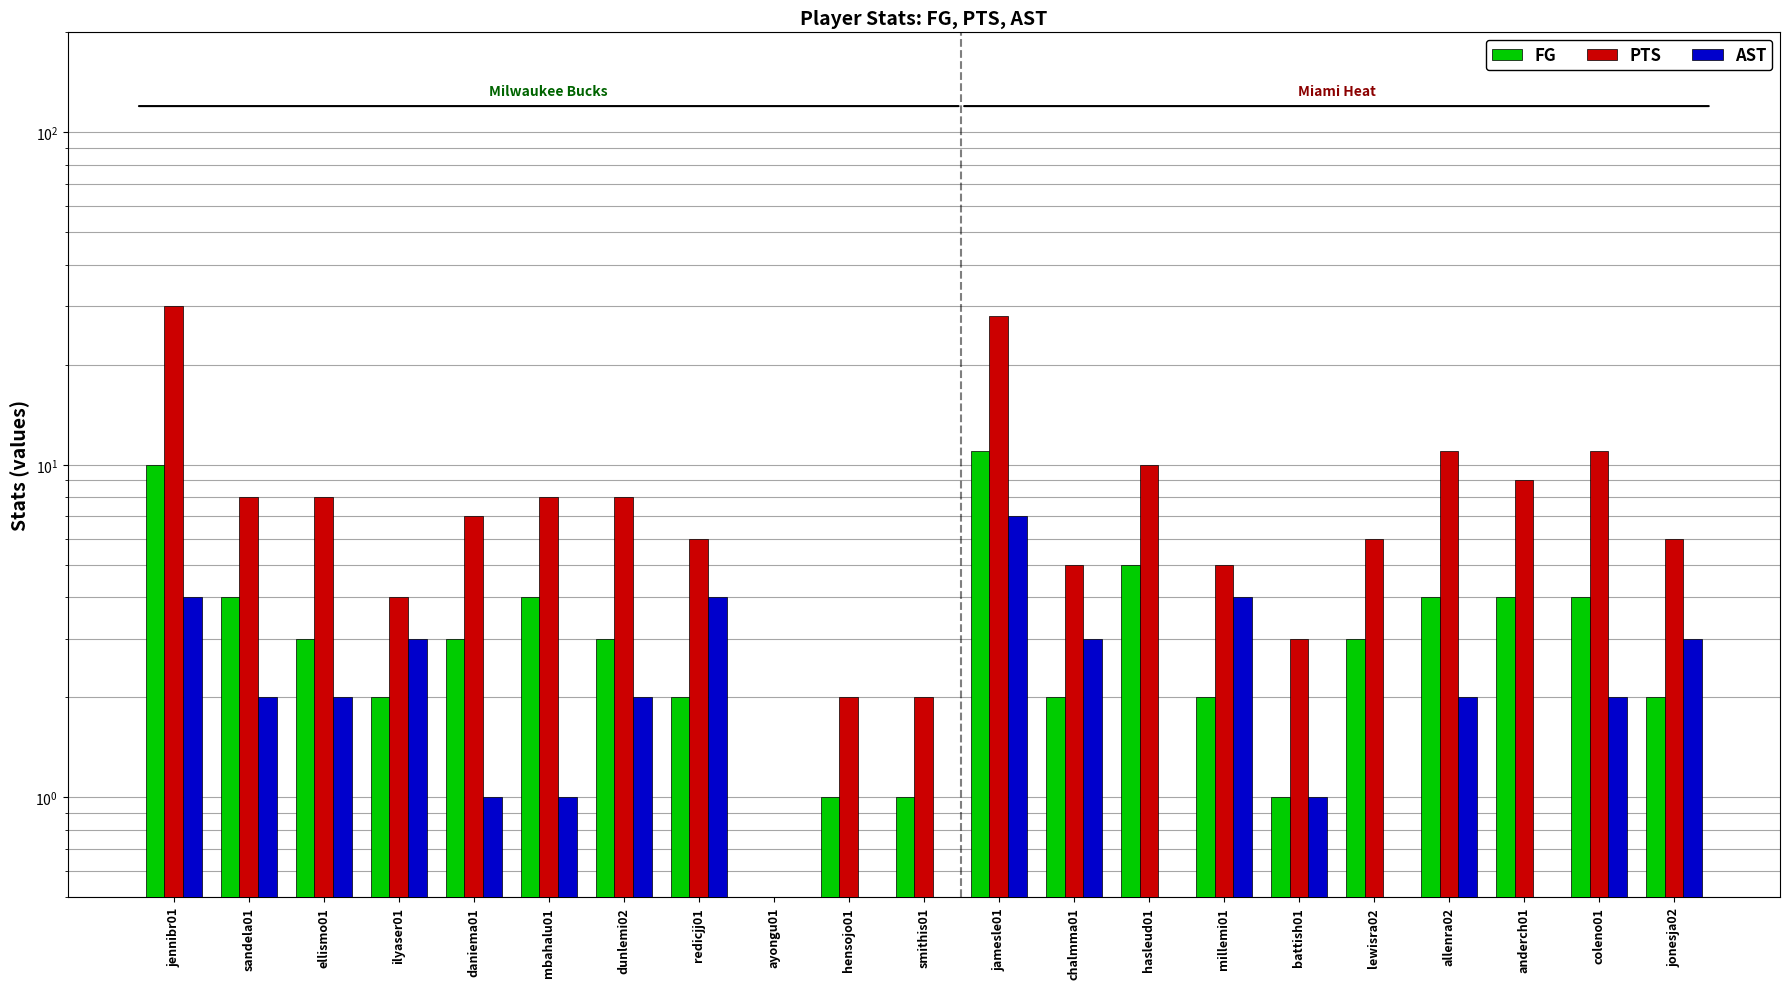

Reading right to left, extract all data points from this chart.

FG: 2	4	4	4	3	1	2	5	2	11	1	1	0	2	3	4	3	2	3	4	10
PTS: 6	11	9	11	6	3	5	10	5	28	2	2	0	6	8	8	7	4	8	8	30
AST: 3	2	0	2	0	1	4	0	3	7	0	0	0	4	2	1	1	3	2	2	4